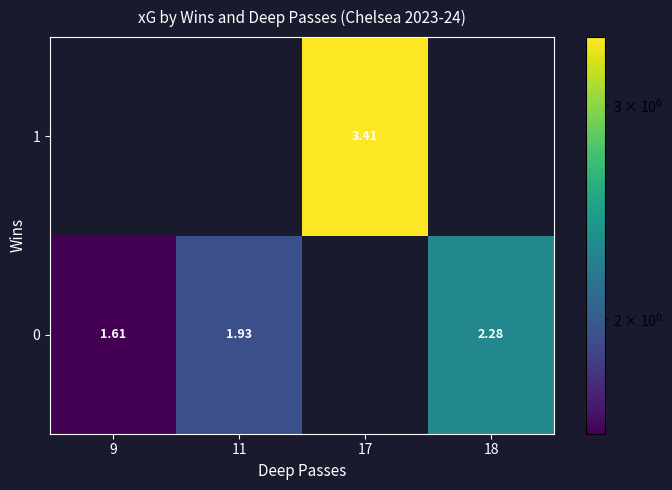

At which label does 1 first exceed 3?

17